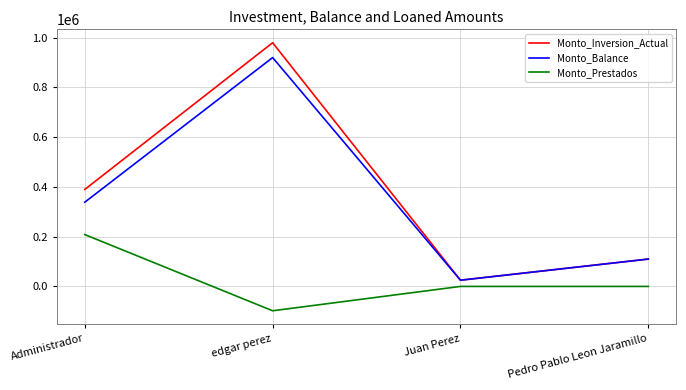

True or false: Monto_Inversion_Actual and Monto_Prestados intersect in this chart.

False